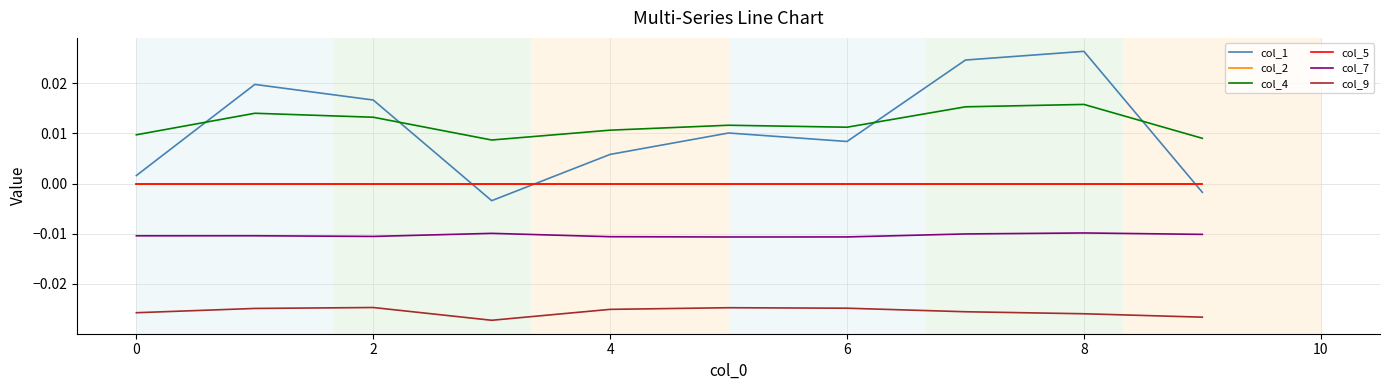

True or false: col_5 and col_4 cross at least once.

False